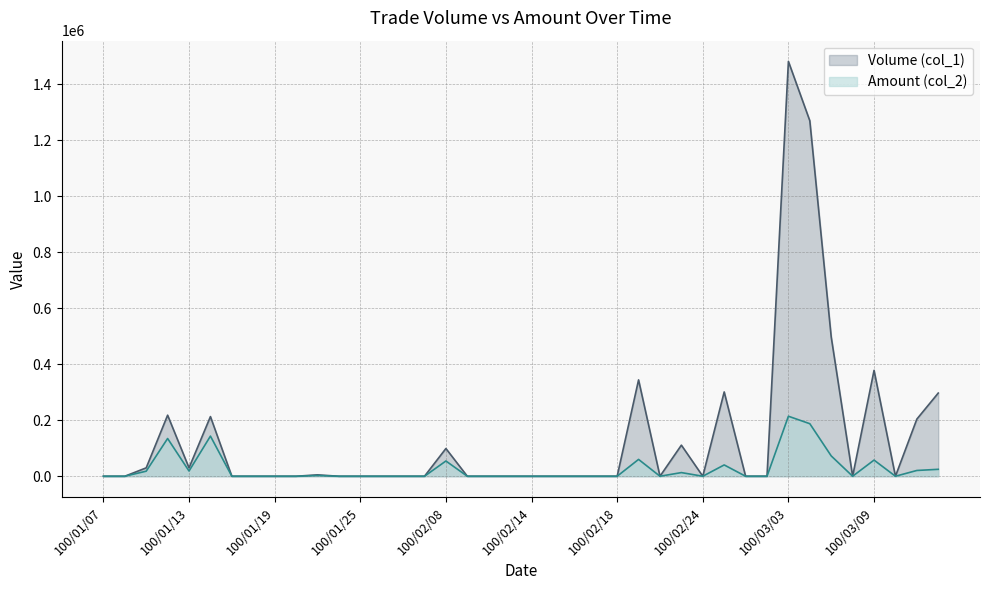

Is it true that Amount (col_2) equals 78353 at 100/01/19?

False